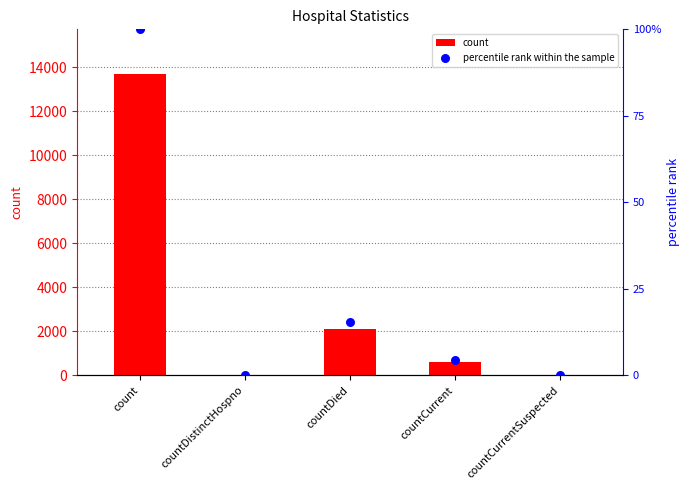

Which series has the largest total across all categories?

count